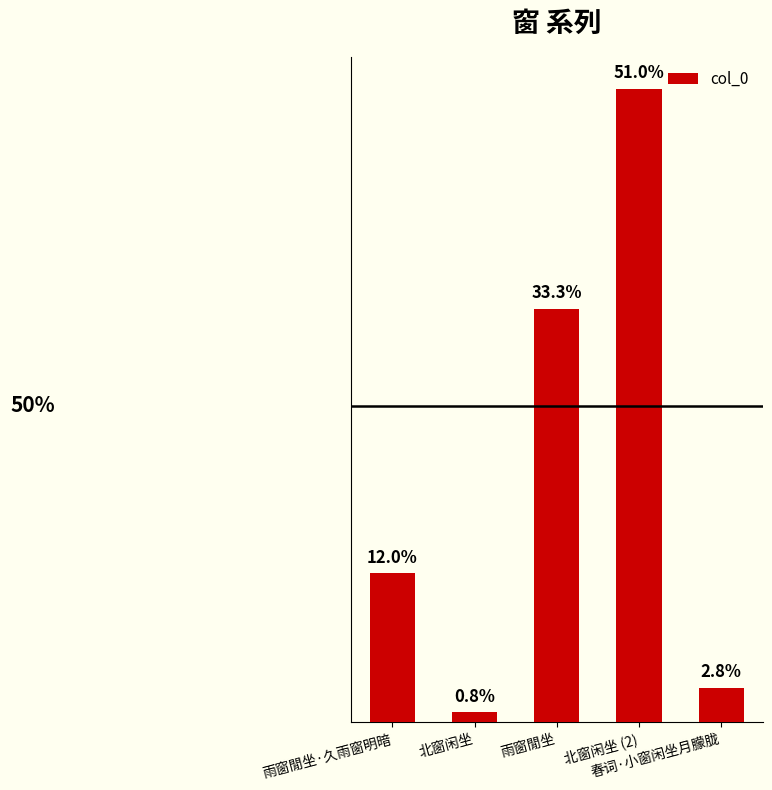

Reading right to left, list all the values displayed in this chart.

63602	1155912	754653	18854	272745